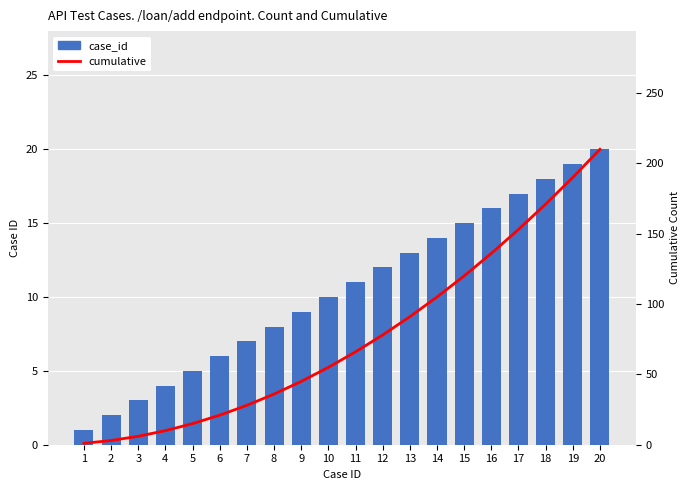

Reading left to right, extract all data points from this chart.

case_id: 1=1	2=2	3=3	4=4	5=5	6=6	7=7	8=8	9=9	10=10	11=11	12=12	13=13	14=14	15=15	16=16	17=17	18=18	19=19	20=20
cumulative: 1=1	2=3	3=6	4=10	5=15	6=21	7=28	8=36	9=45	10=55	11=66	12=78	13=91	14=105	15=120	16=136	17=153	18=171	19=190	20=210